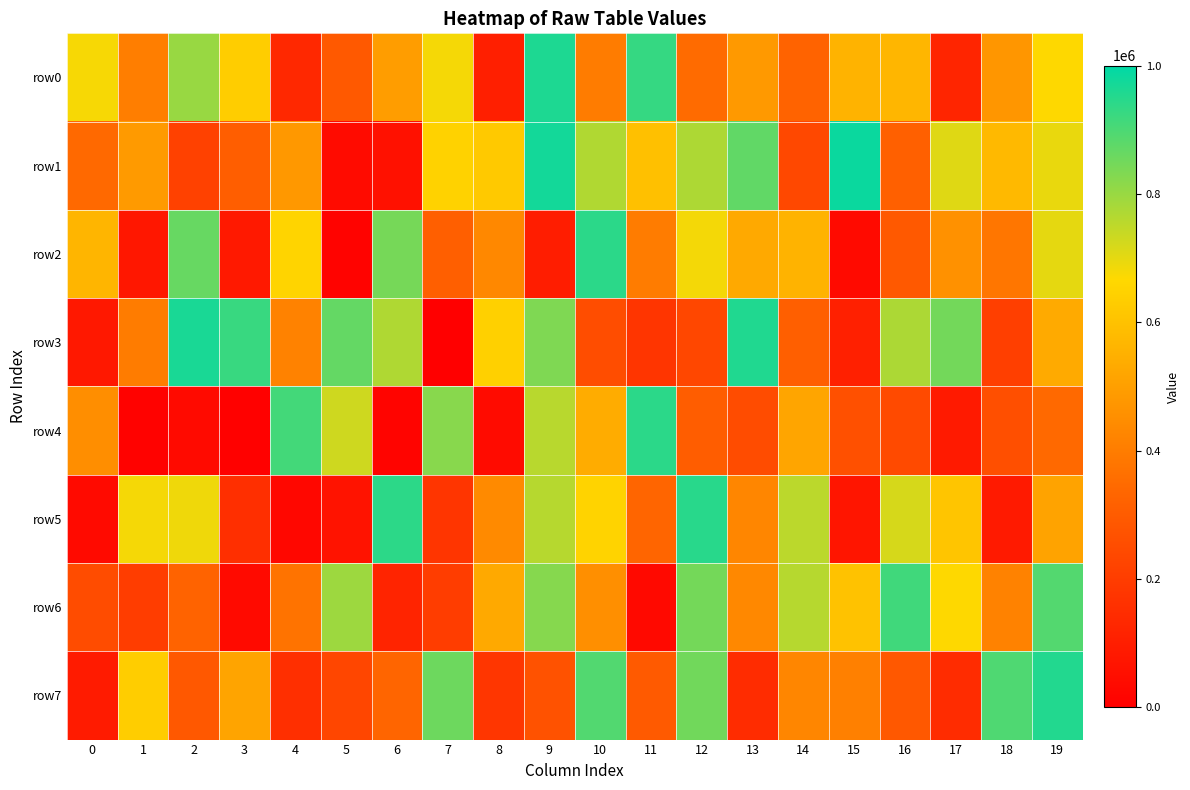

Reading right to left, transcribe all the data shown in this chart.

row0: 19=667952	18=474343	17=122893	16=566776	15=558880	14=324822	13=482793	12=348107	11=929007	10=397148	9=959798	8=104607	7=677824	6=495935	5=294202	4=131862	3=634757	2=798908	1=405194	0=676895
row1: 19=693764	18=577152	17=708720	16=316090	15=985704	14=237237	13=872529	12=772527	11=593947	10=769046	9=973135	8=622457	7=649453	6=60362	5=38729	4=481084	3=309087	2=216082	1=486919	0=342216
row2: 19=699672	18=382103	17=459595	16=293310	15=36966	14=559825	13=529293	12=681188	11=396664	10=942637	9=97107	8=433993	7=314155	6=843893	5=13407	4=652423	3=83709	2=863602	1=77207	0=565451
row3: 19=532577	18=208558	17=848967	16=773829	15=106869	14=311474	13=956486	12=232663	11=175115	10=254200	9=833288	8=640670	7=1388	6=770792	5=868503	4=417041	3=925493	2=965709	1=399436	0=80706
row4: 19=344343	18=261181	17=88715	16=244960	15=263114	14=518997	13=250888	12=305450	11=941674	10=537583	9=758300	8=37486	7=822225	6=16878	5=729567	4=911044	3=6069	2=34613	1=8687	0=452796
row5: 19=510749	18=86642	17=611323	16=719284	15=70726	14=754927	13=426607	12=945637	11=331794	10=651370	9=760271	8=440502	7=175875	6=939744	5=63422	4=24549	3=155972	2=686321	1=679494	0=33551
row6: 19=889533	18=417116	17=666326	16=915560	15=602144	14=760916	13=432794	12=847091	11=31943	10=455034	9=822574	8=530874	7=203106	6=120568	5=794862	4=371363	3=34025	2=324432	1=199946	0=251503
row7: 19=953903	18=895236	17=147129	16=289960	15=409904	14=427811	13=144623	12=851154	11=295226	10=892105	9=269564	8=178056	7=856003	6=333009	5=230585	4=158113	3=514491	2=290285	1=633153	0=90571